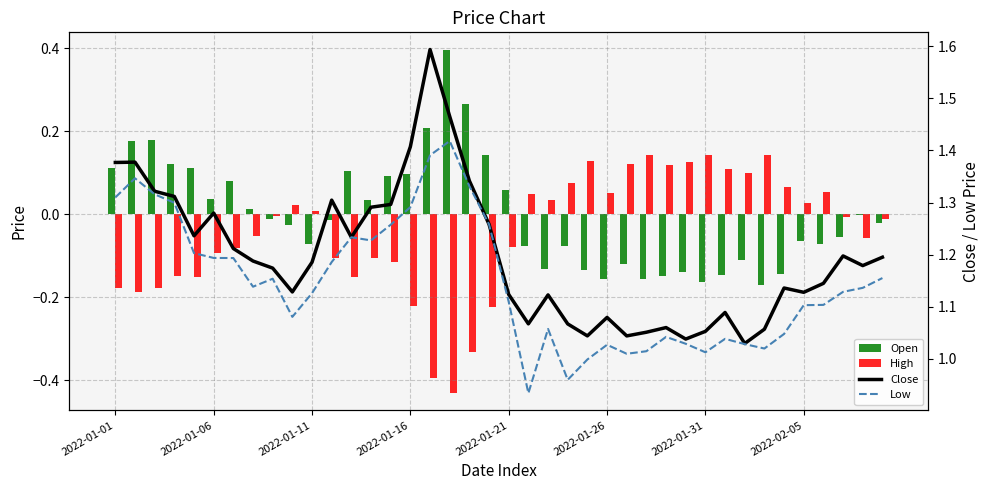

What is the sum of all Low values?

45.9